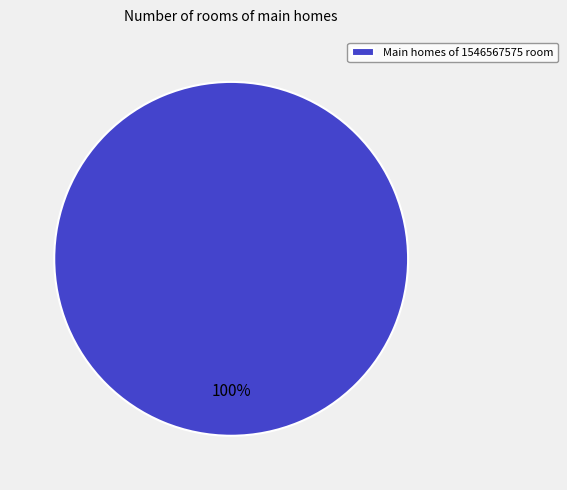

Count the number of slices in the pie.

1